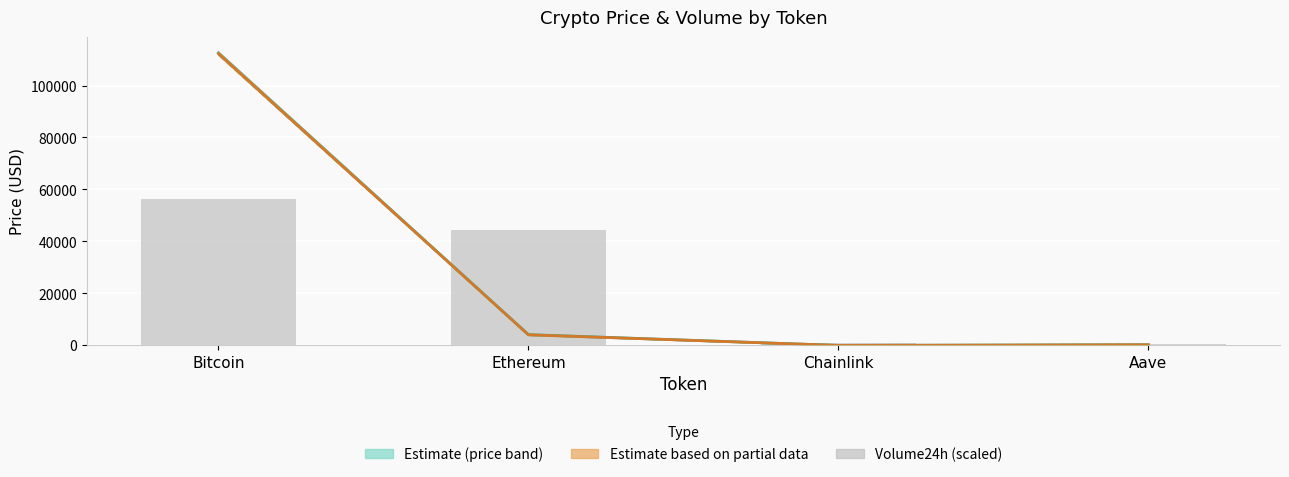

What is the spread (max minus min) of values at Bitcoin?

56282.5